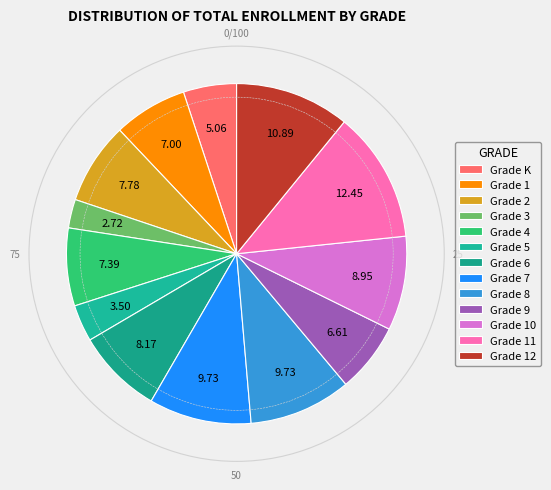

True or false: Grade 10 accounts for 1% of the total.

False